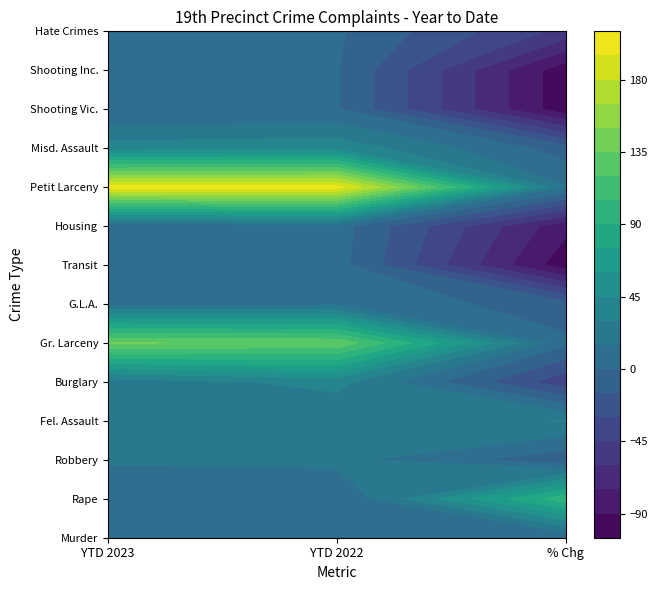

Which series has the largest range (max minus min)?

Petit Larceny